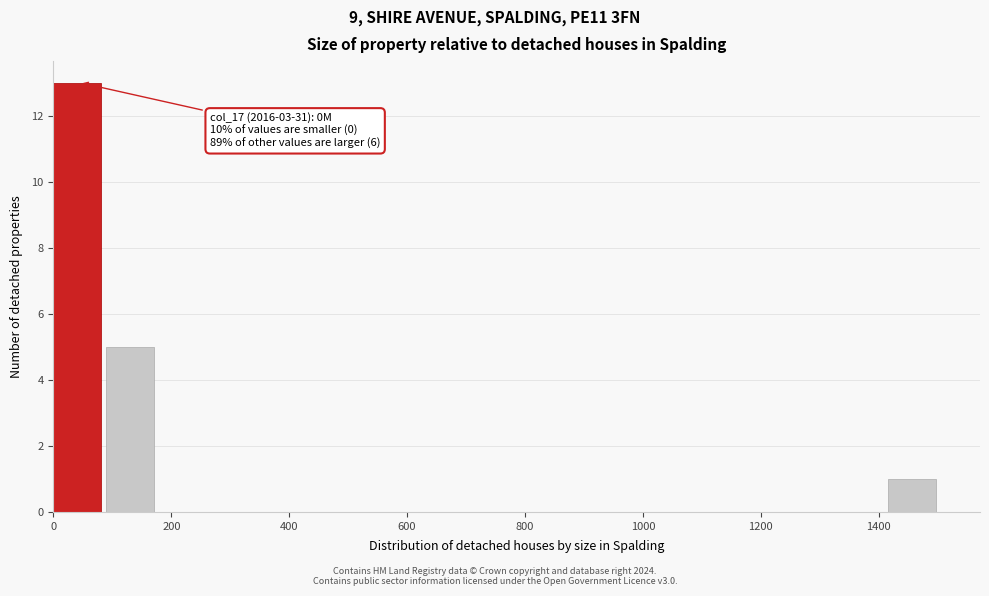

Which range on the x-axis has the tallest bar?

0 to 80